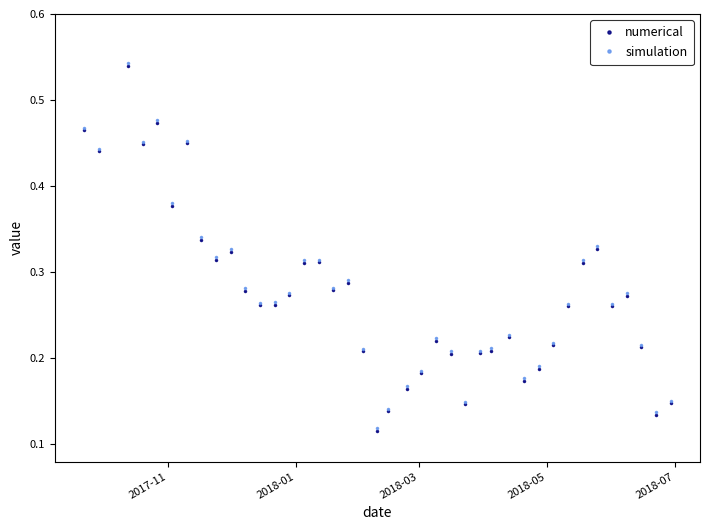

How many numerical values are between 0 and 1?

40